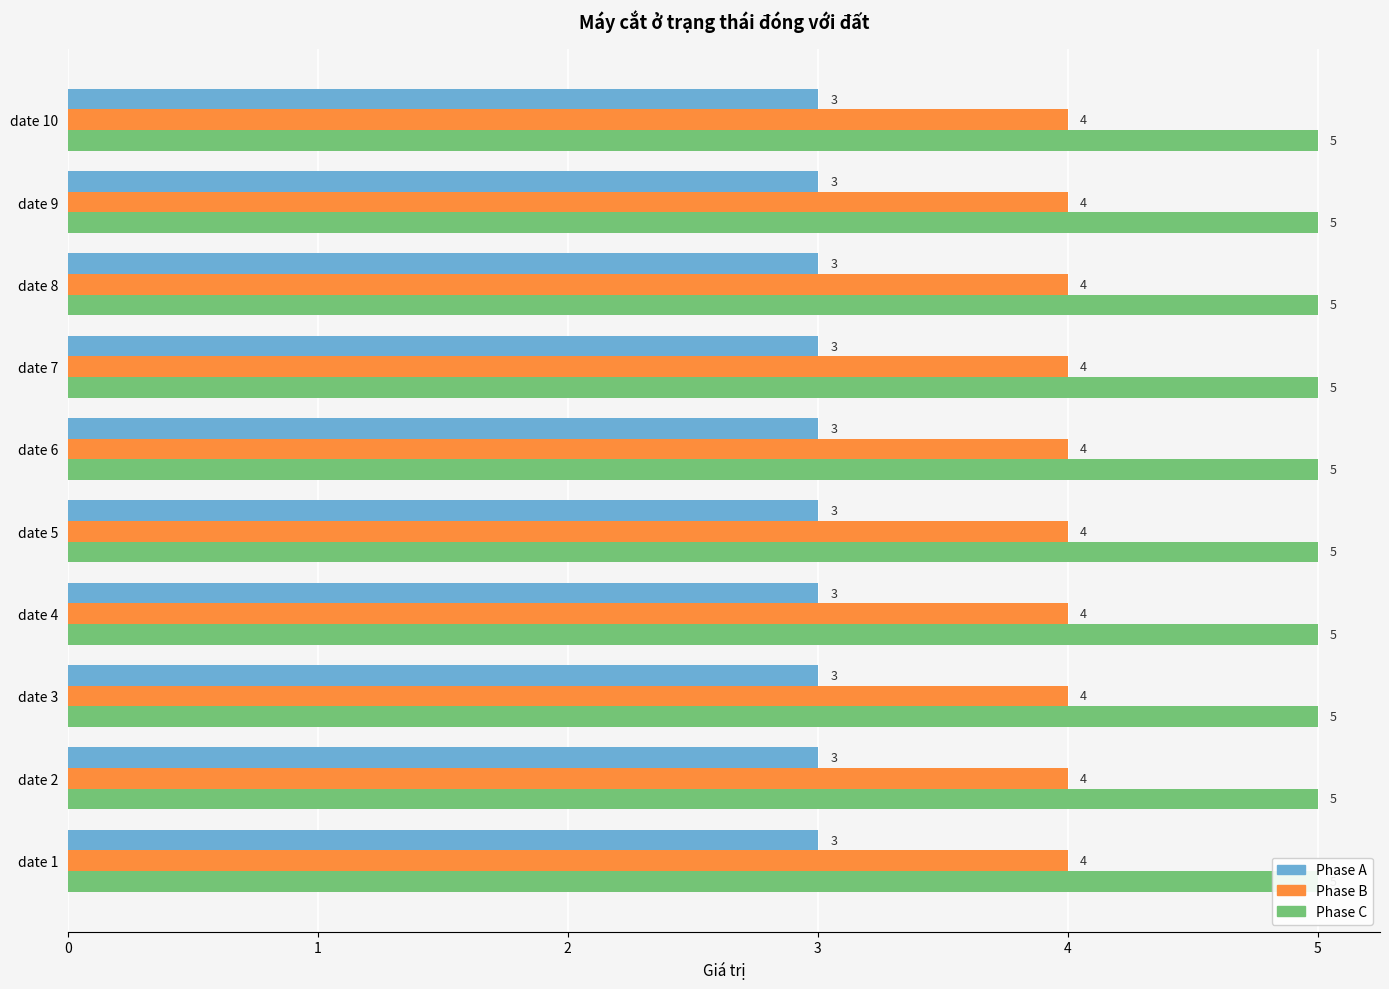

List the series in order of their overall mean, lowest first.

Phase A, Phase B, Phase C